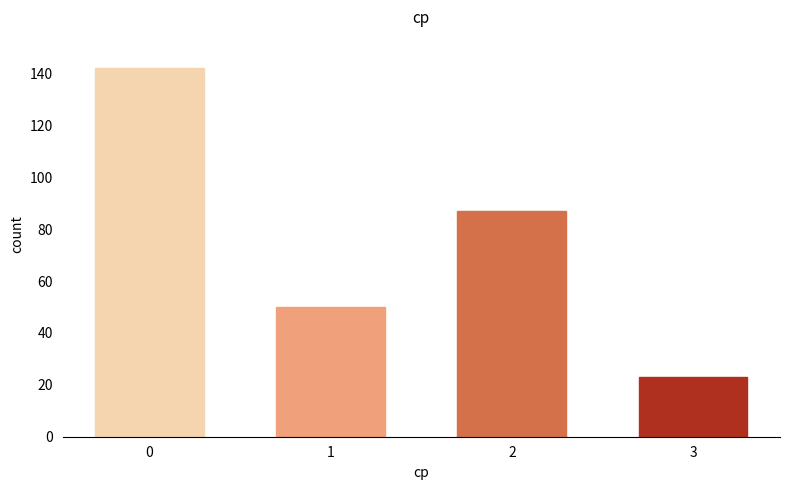

How many bars are there in total?

4